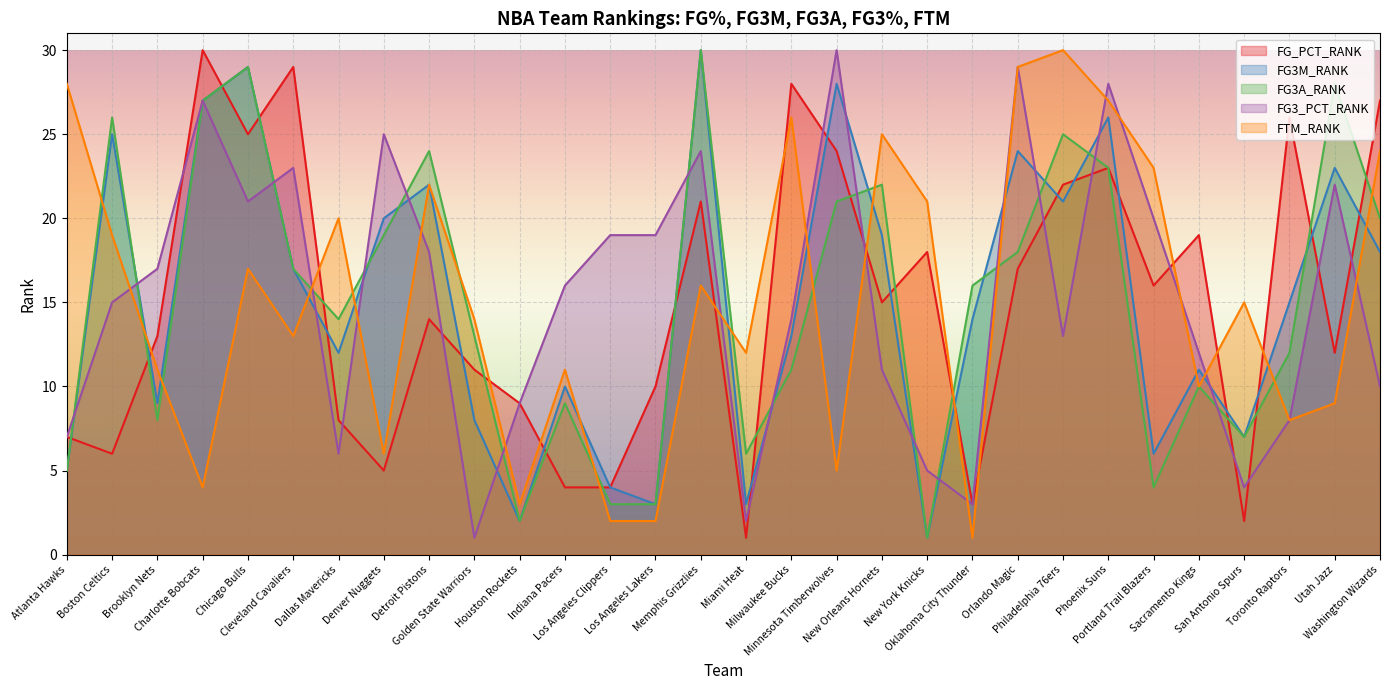

What is the average value of the FG3M_RANK series?

15